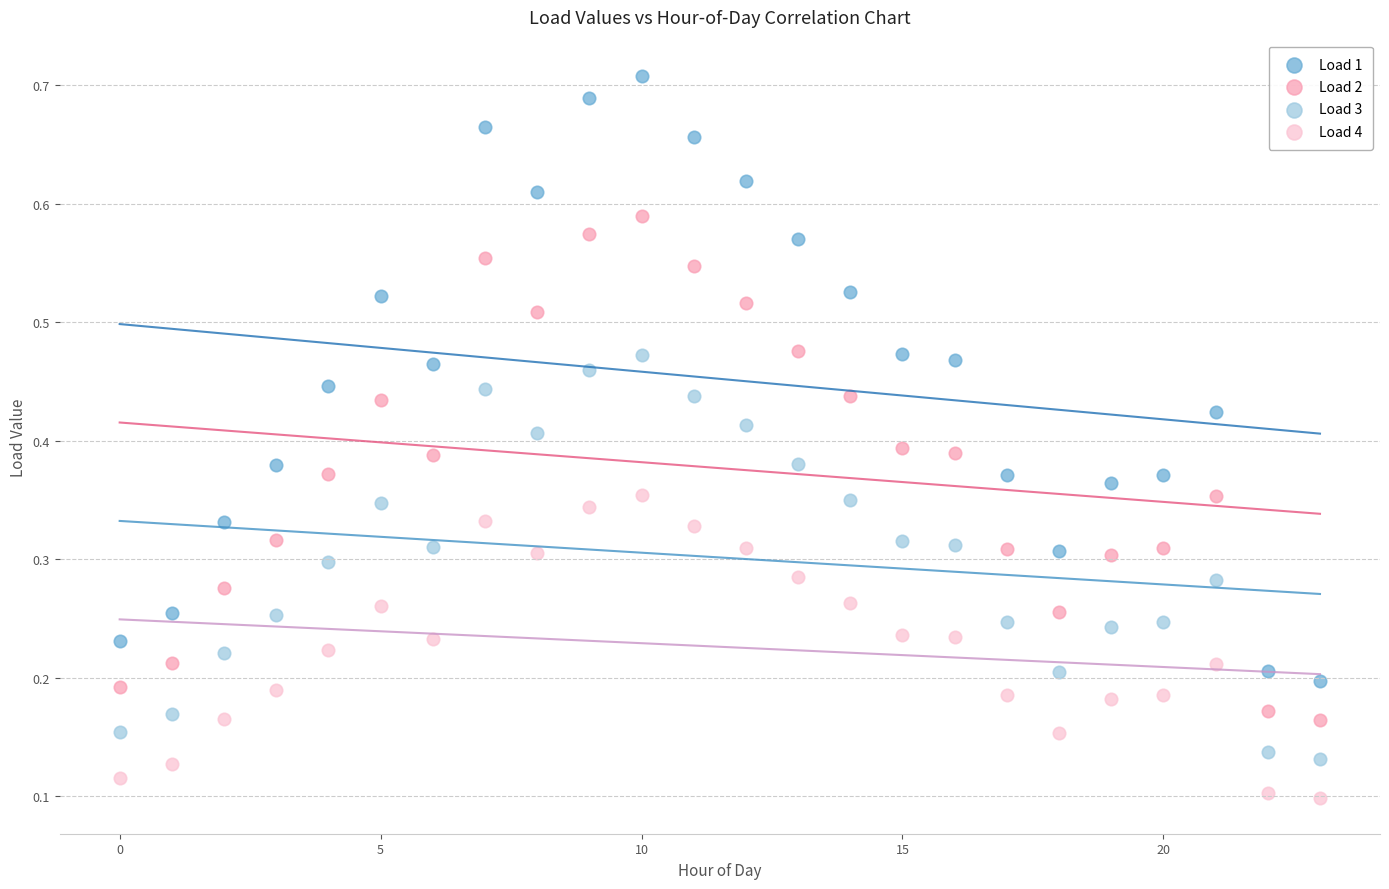

Which series contains the highest Y value?

Load 1